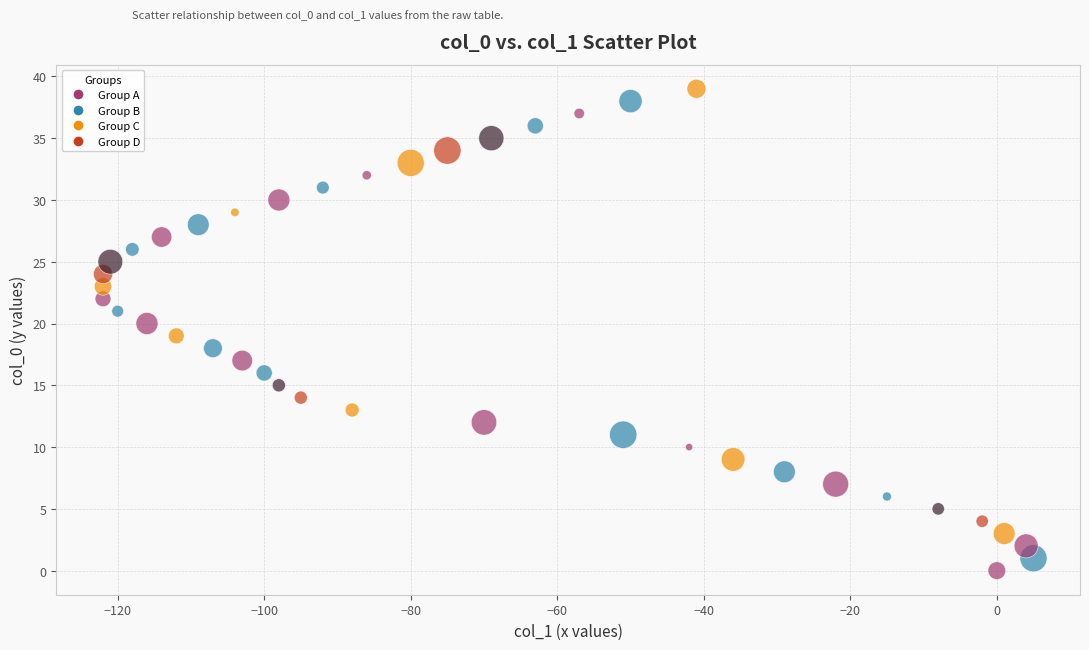

What is the range of X values (max minus min)?

127